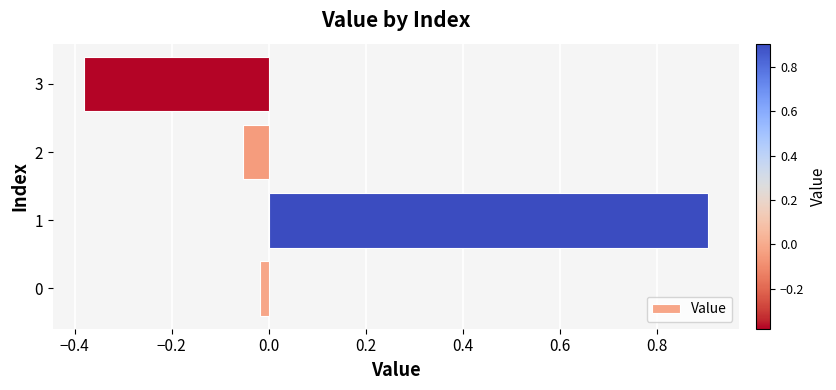

What is the maximum value shown in the chart?

0.9